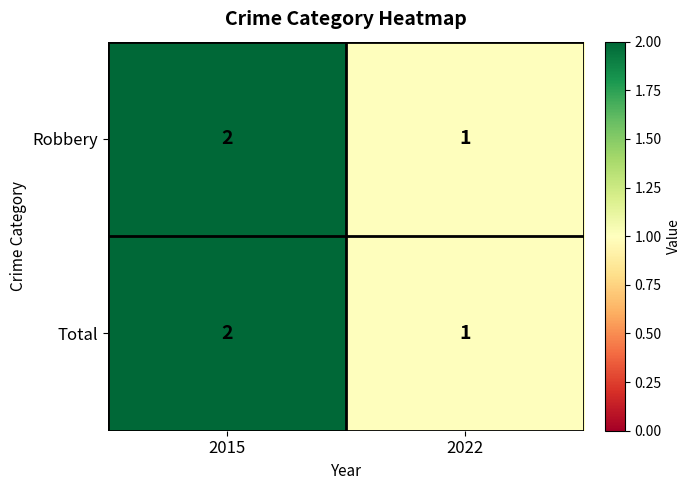

List the labels in order of Total value, largest first.

2015, 2022